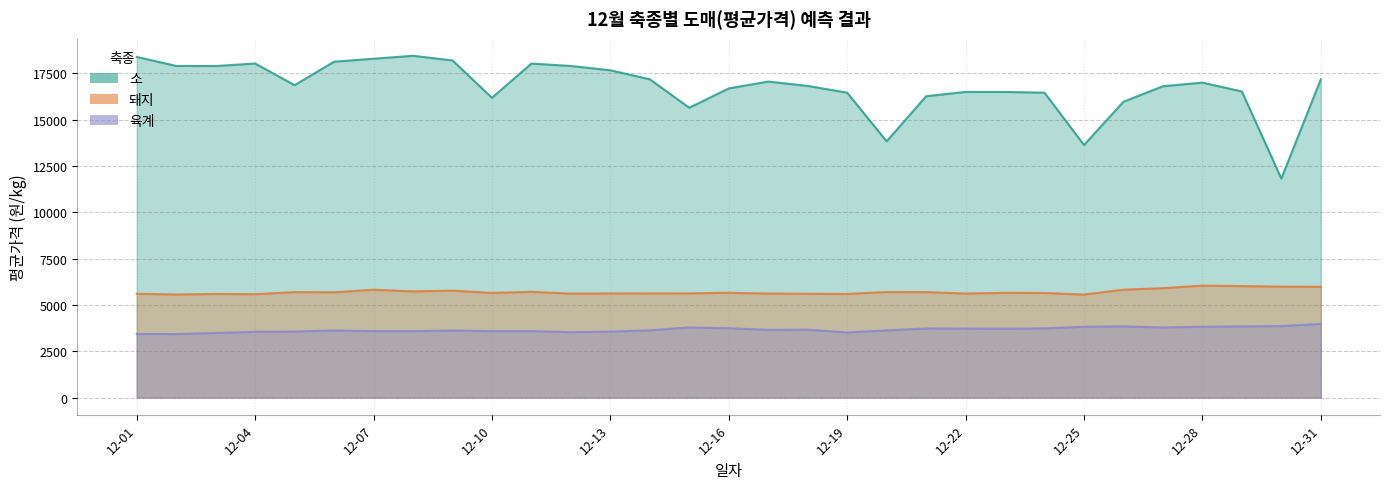

How many data points in 돼지 are above 5650?

16